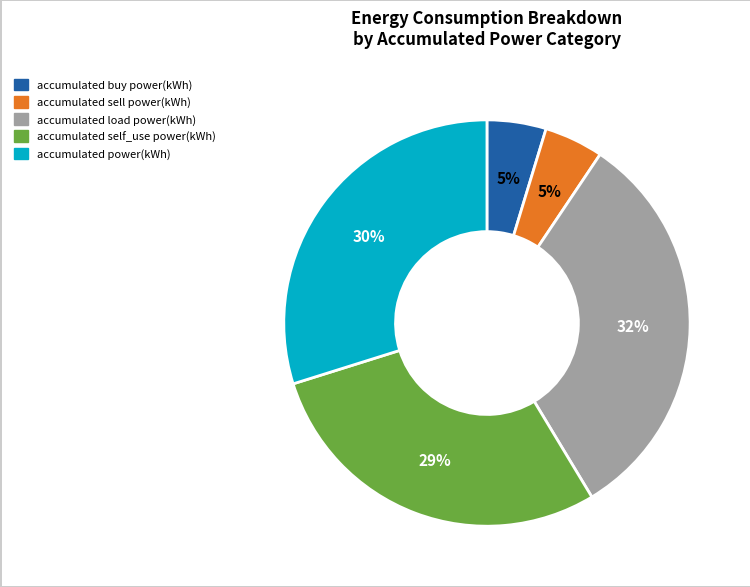

What is the ratio of the value at accumulated power(kWh) to the value at accumulated self_use power(kWh)?

1.0